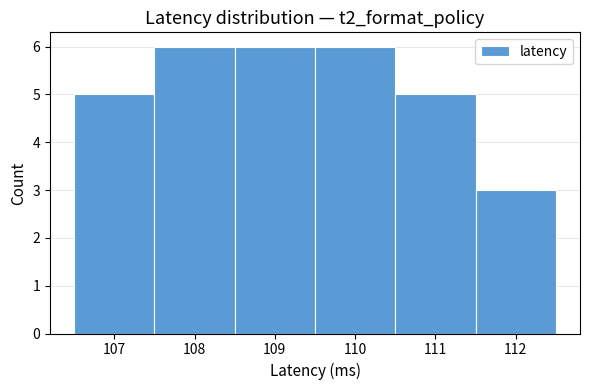

Reading left to right, transcribe this chart: for each bar, give the range it covers on the x-axis and its height. The values are not printed on the chart, so give them approximately, as read against the axis.

106.5 to 107.5: 5
107.5 to 108.5: 6
108.5 to 109.5: 6
109.5 to 110.5: 6
110.5 to 111.5: 5
111.5 to 112.5: 3